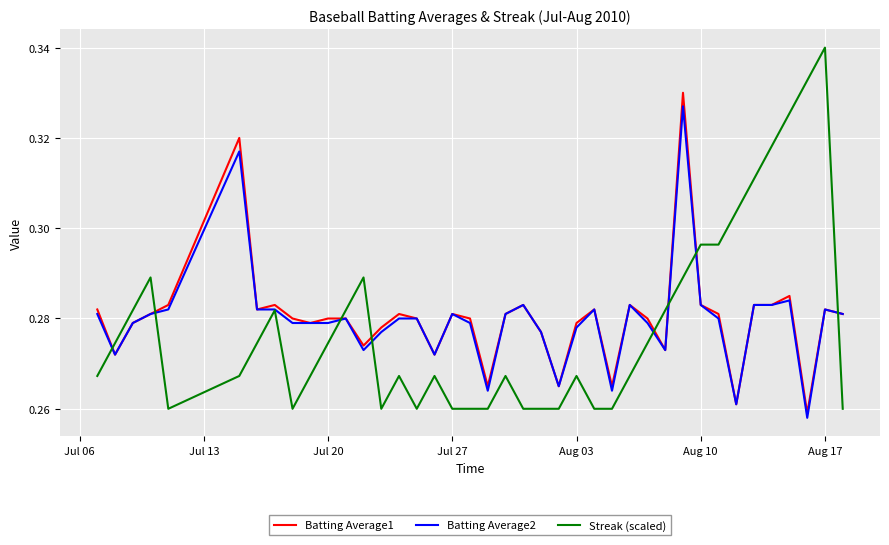

How many distinct data groups are displayed?

3